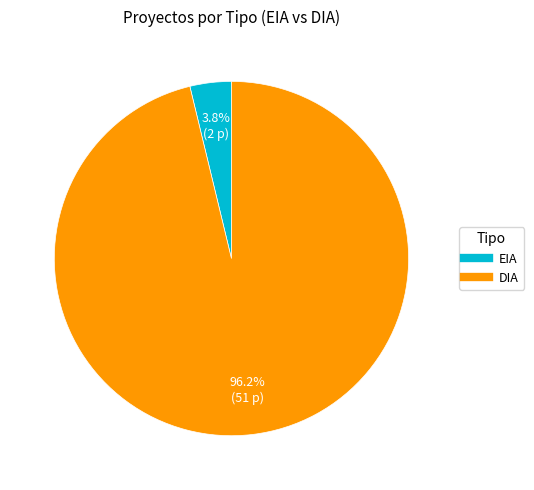

Rank the categories by value from lowest to highest.

EIA, DIA